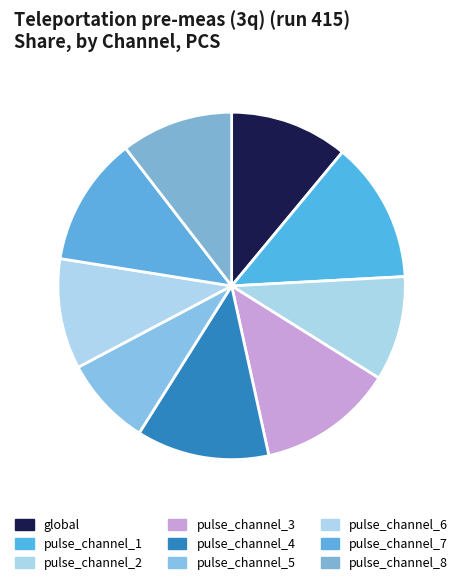

True or false: pulse_channel_5 accounts for 8% of the total.

True